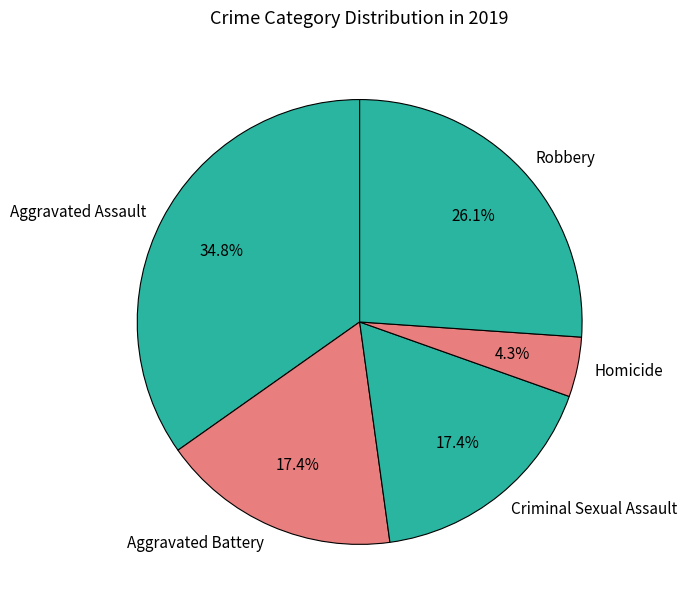

Does Aggravated Assault account for over 50% of the chart?

No